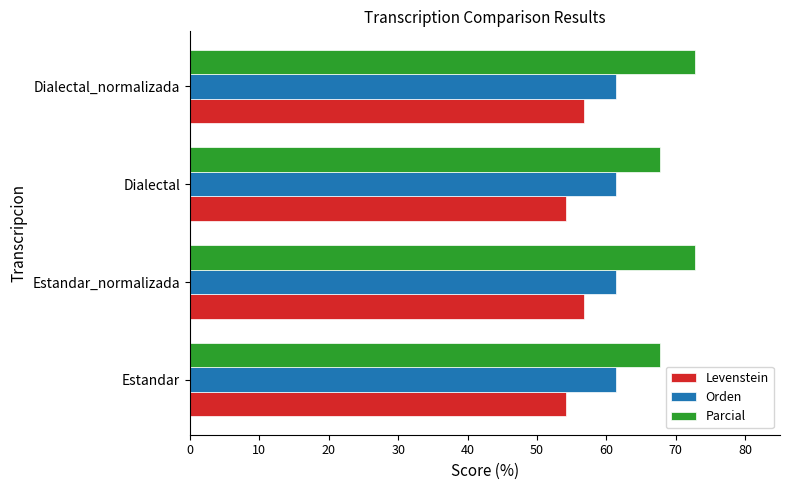

At how many categories does at least one series exceed 55?

4